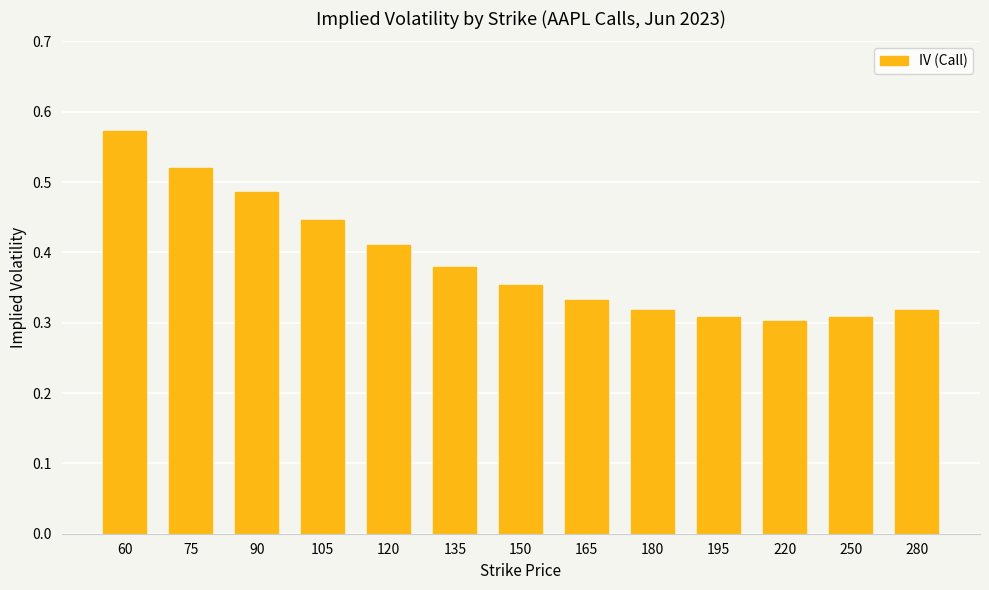

What is the sum of the values at 75 and 280?

0.8